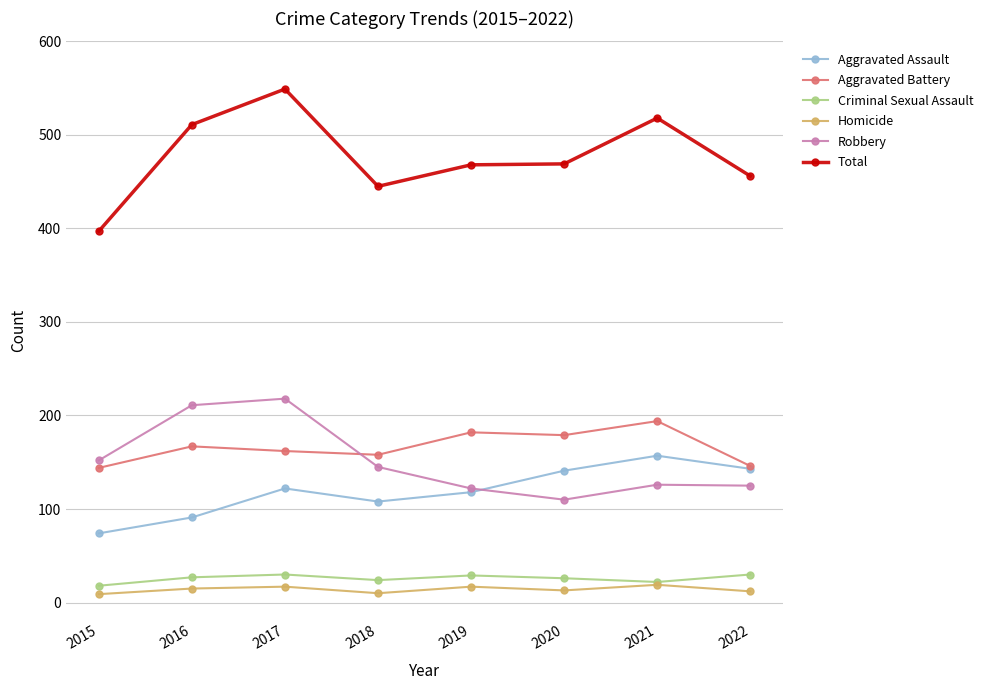

True or false: Robbery has more than 0 interior local peaks.

True